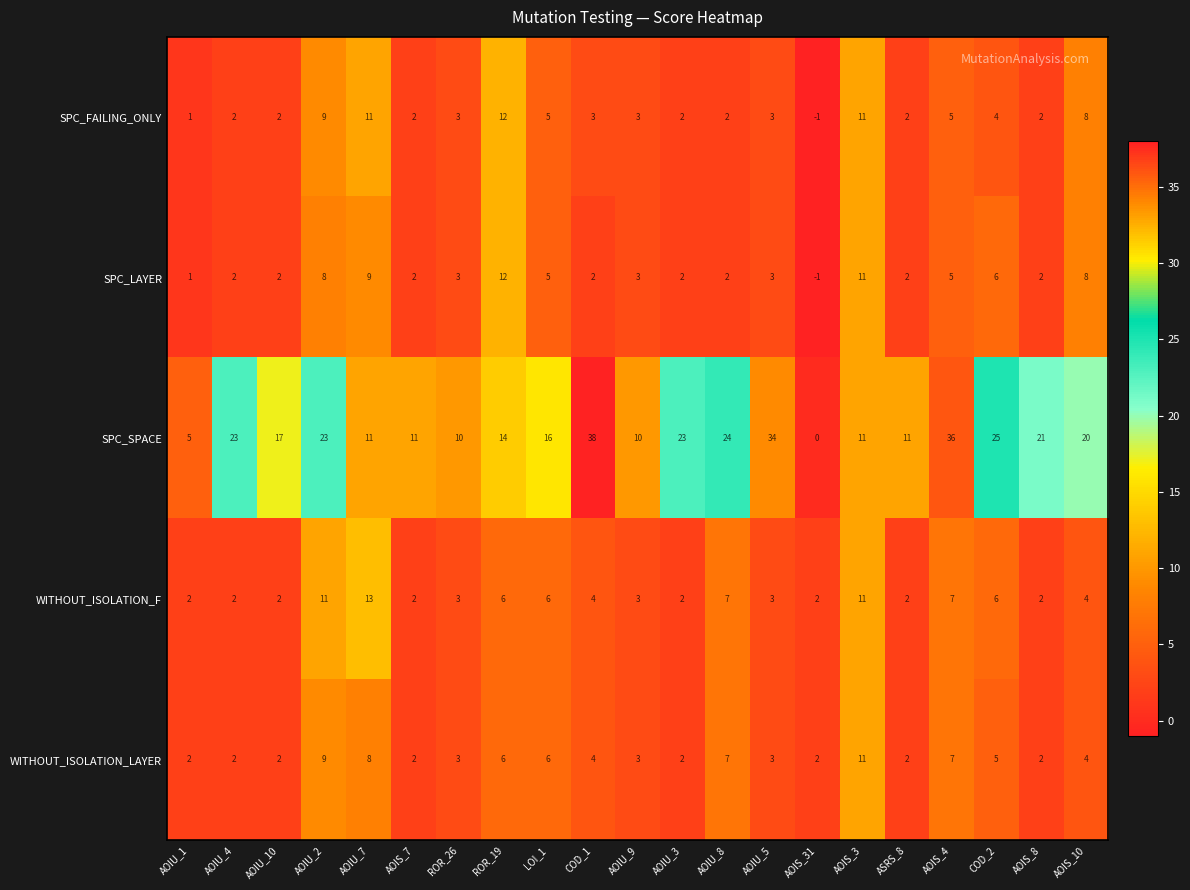

What is the approximate value of SPC_FAILING_ONLY at ROR_26?

3